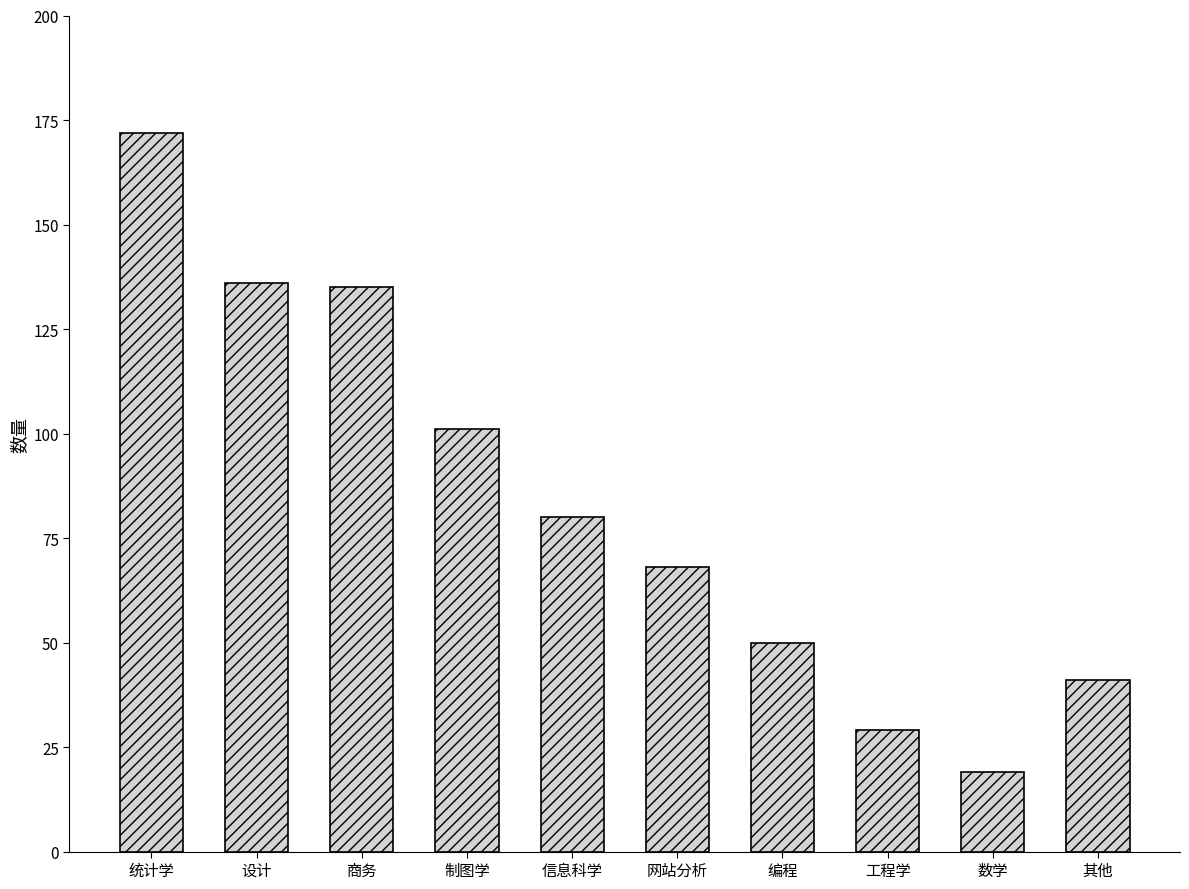

What is the label of the 4th bar from the left?

制图学